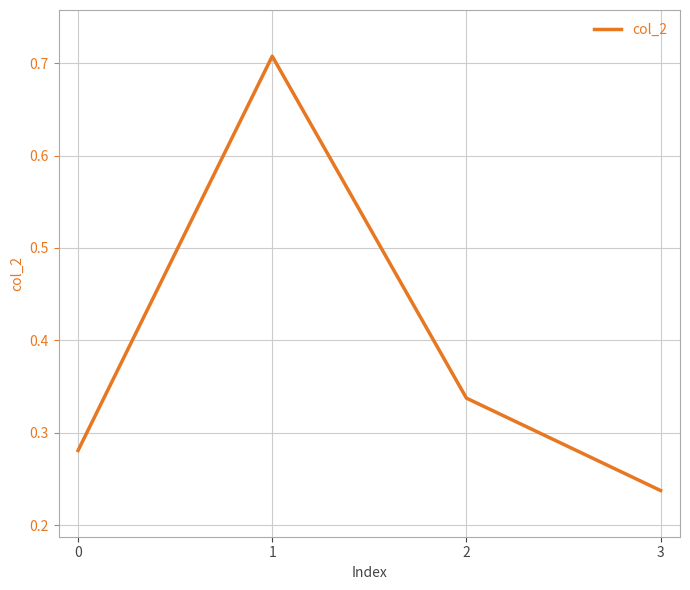

Which label corresponds to the smallest value in the chart?

3